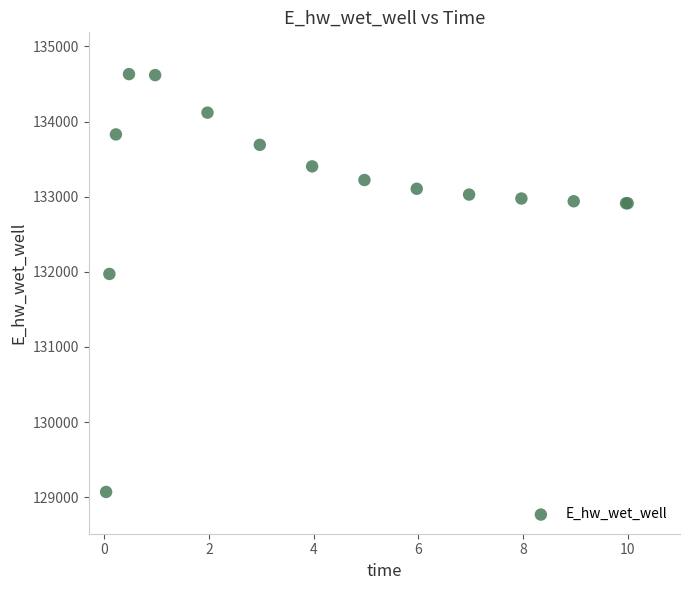

What Y value in the scatter plot is closest to 131851?

131972.0